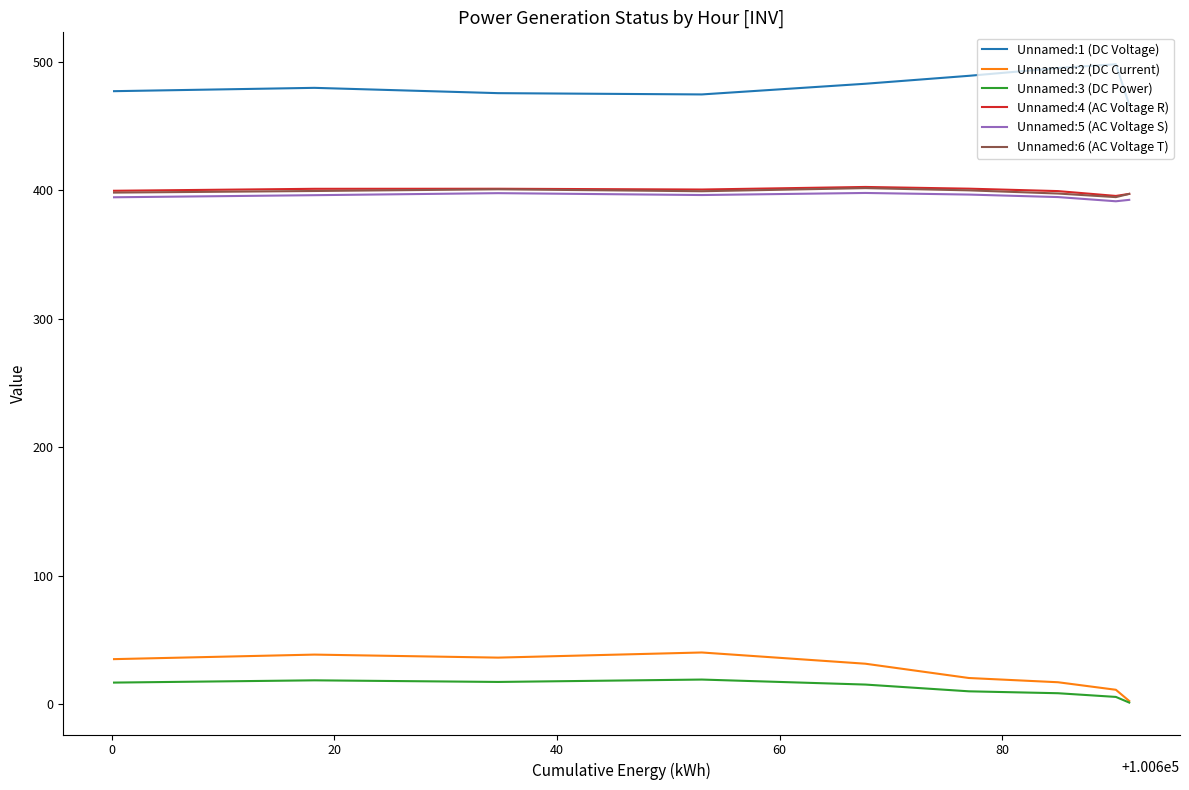

Count the number of categories in the chart.

9